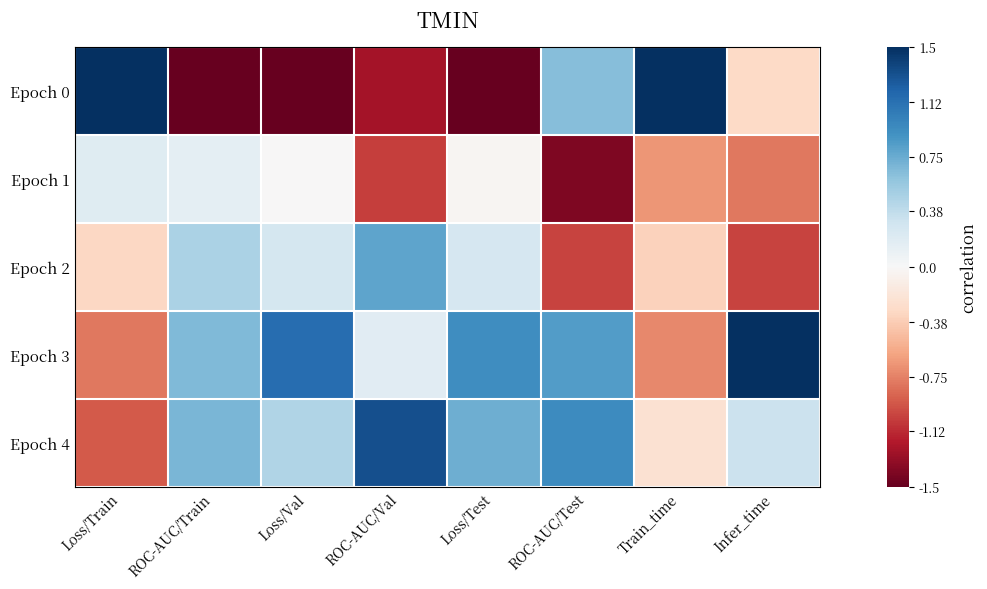

Which series has the widest spread of values?

Epoch 0